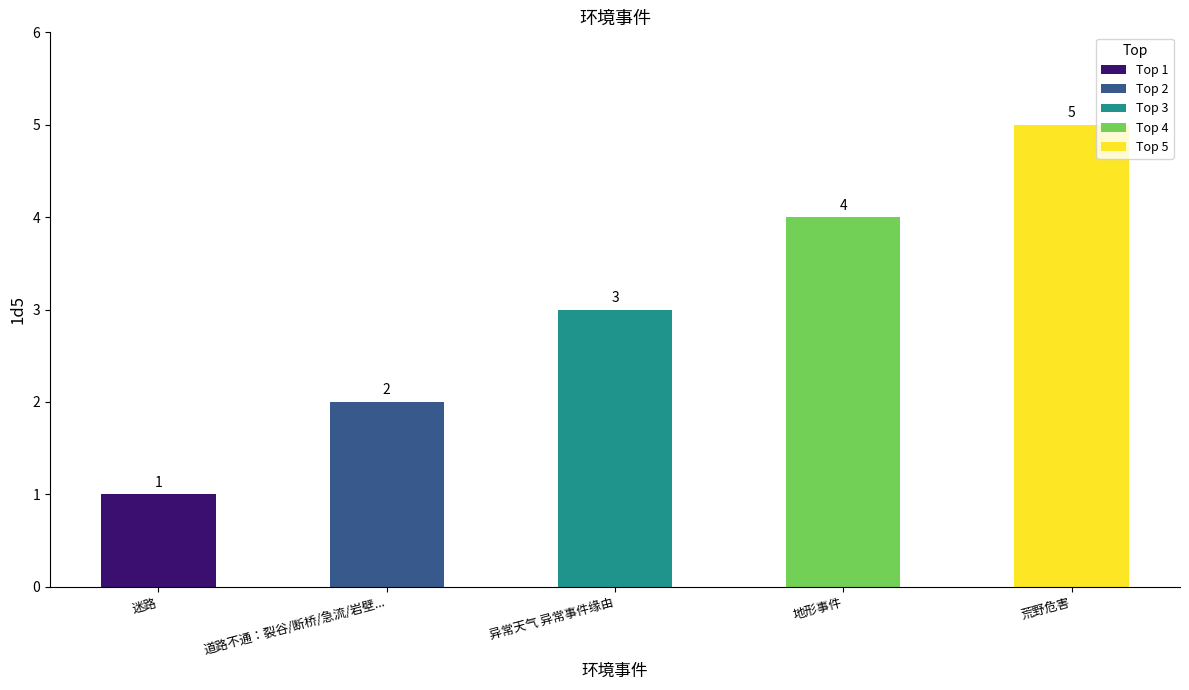

What is the approximate value at 异常天气 异常事件缘由?

3